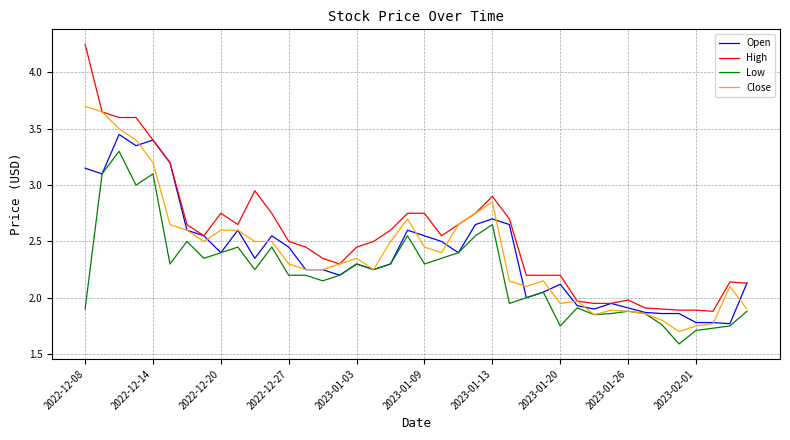

Which series has the largest total across all categories?

High